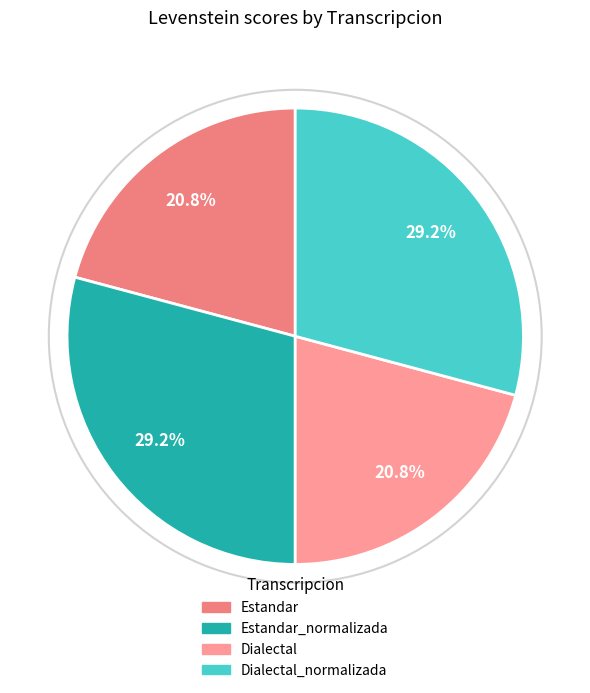

To the nearest percent, what percentage of the pie is Dialectal_normalizada?

29%